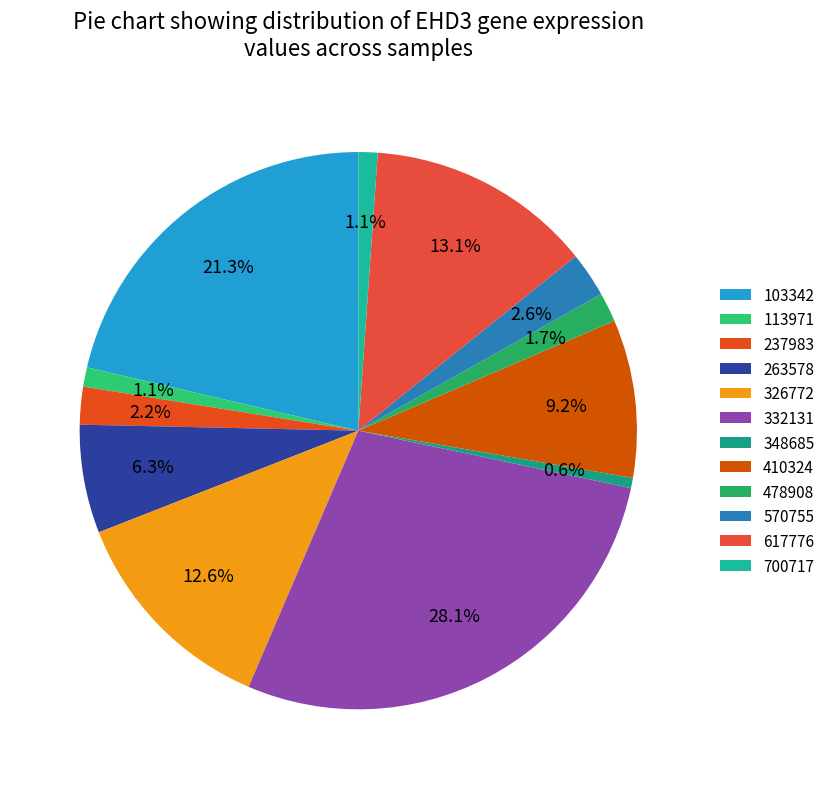

The 410324 slice represents 1% of the pie. True or false?

False